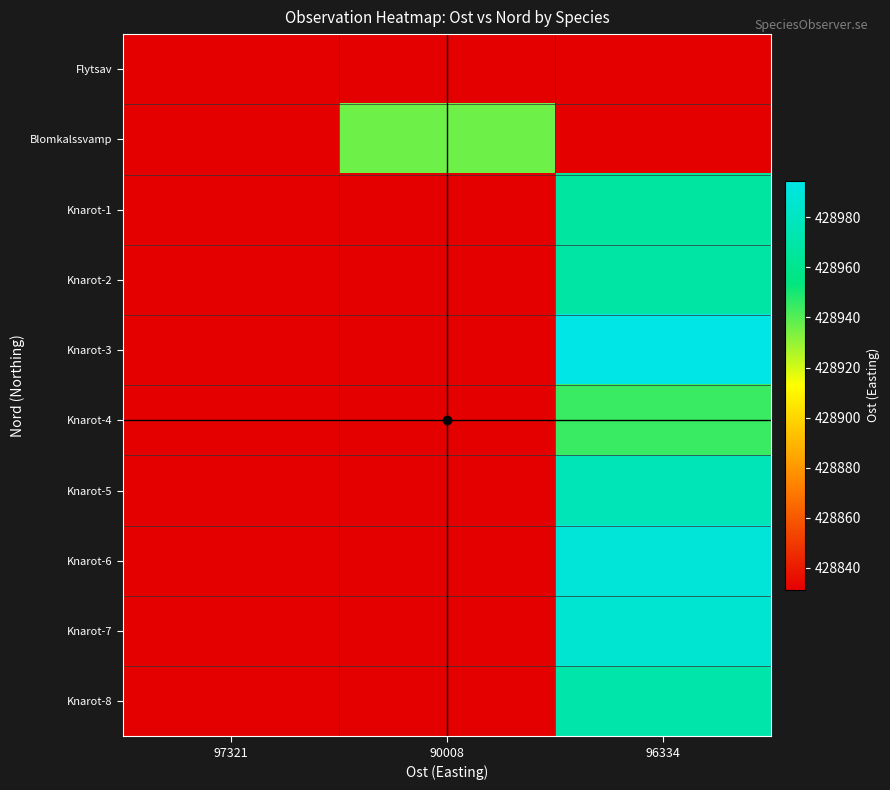

Between 97321 and 96334, which is larger?

97321